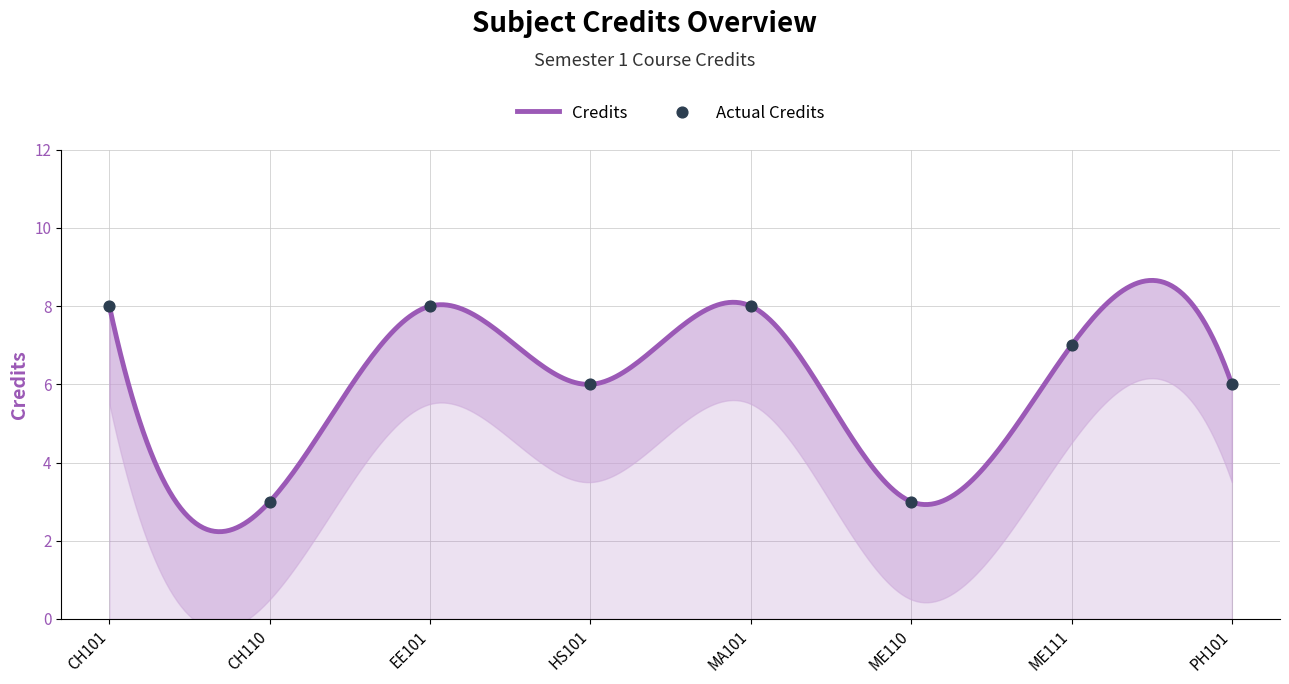

Which has a higher value, CH110 or EE101?

EE101